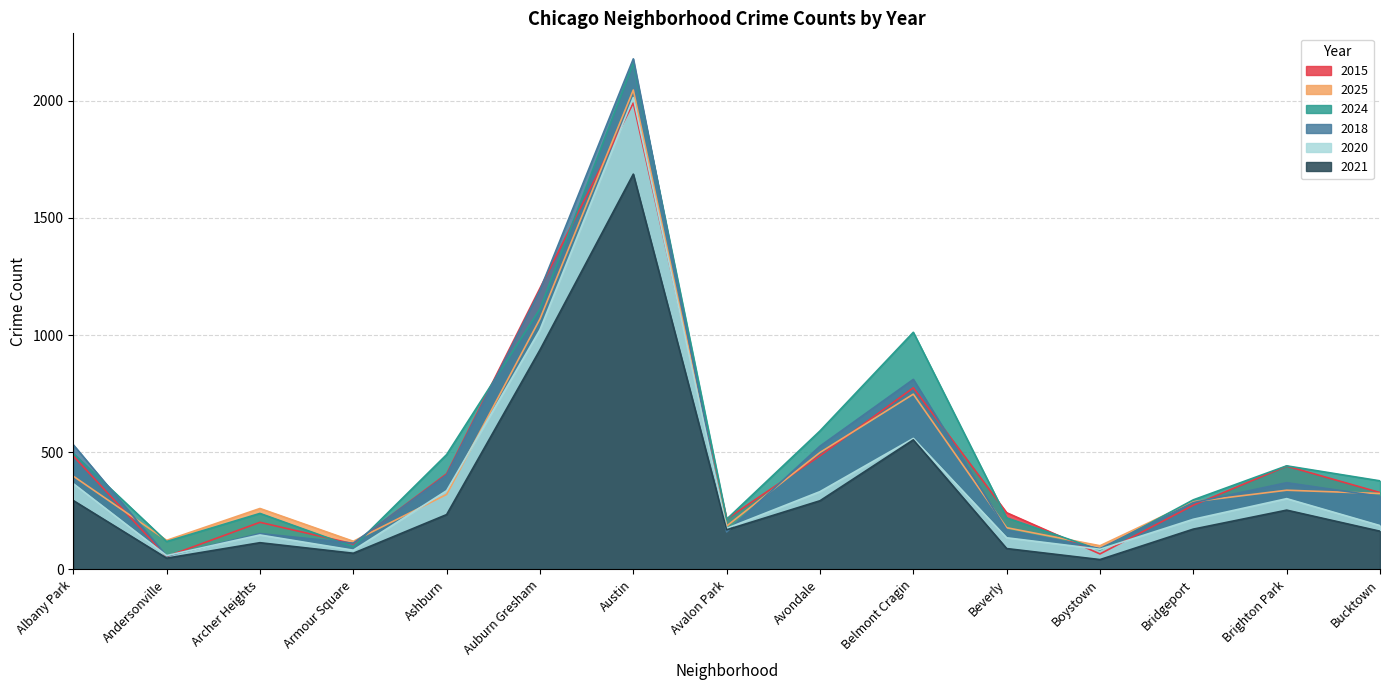

The value of 2020 at Avalon Park is 278. True or false?

False